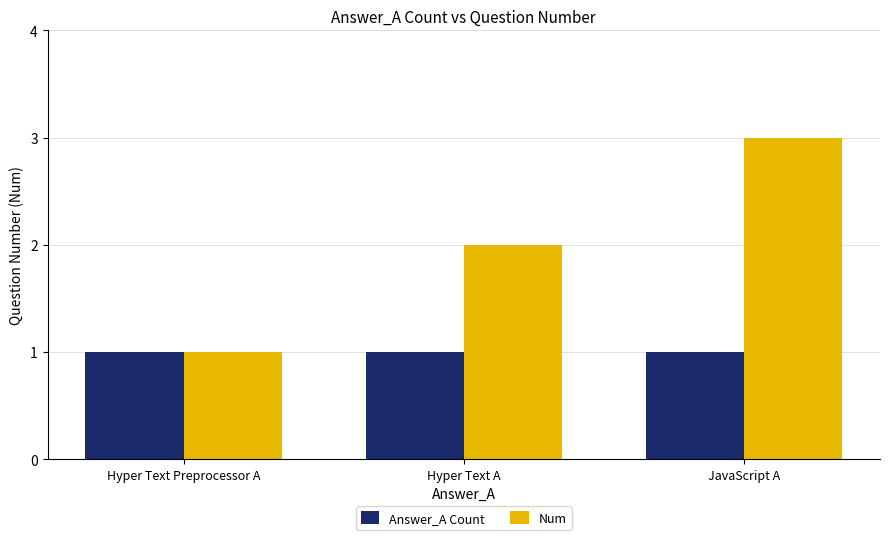

Which category has the highest value across all series?

JavaScript A